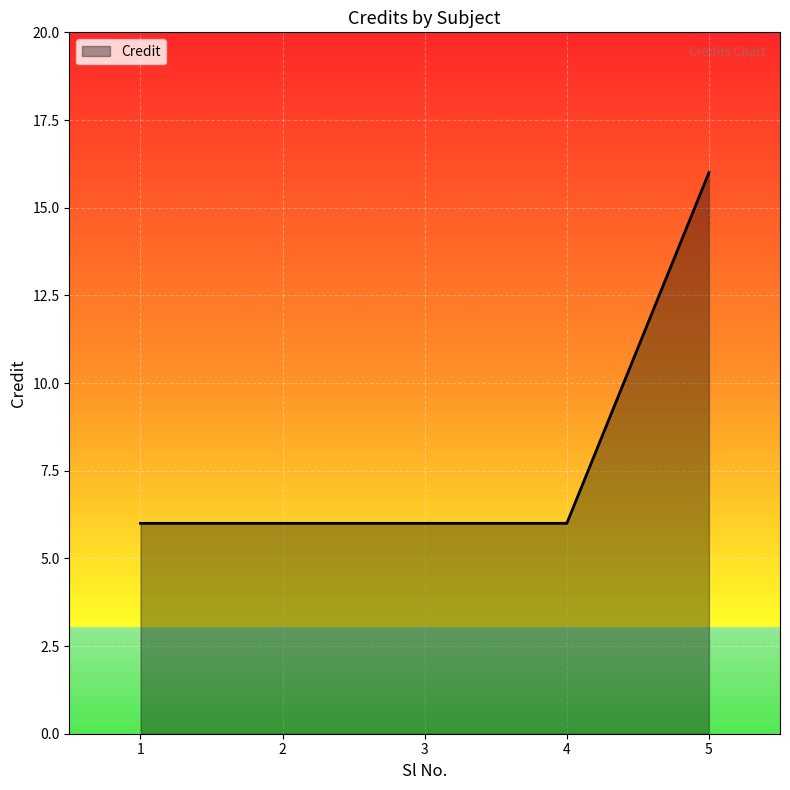

Which category has the highest value across all series?

5